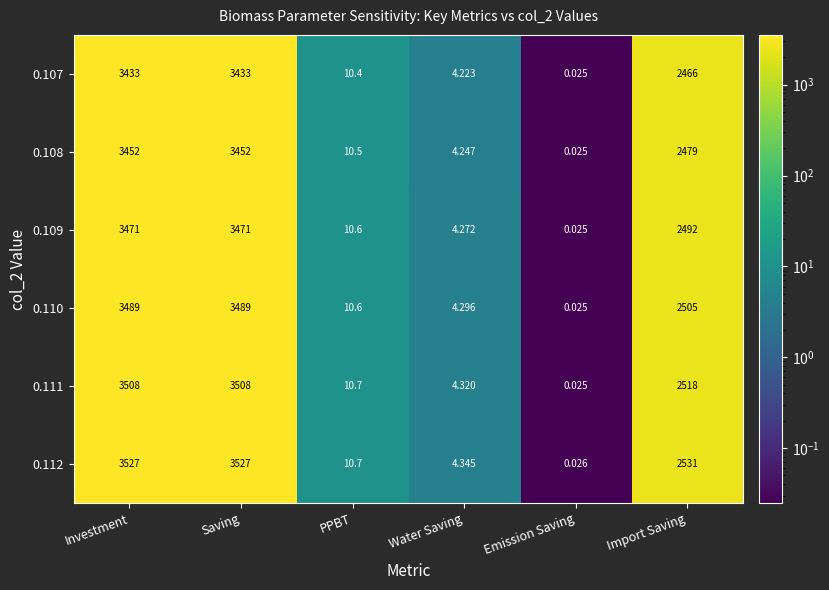

Which category has the lowest value in the 0.111 series?

Emission Saving